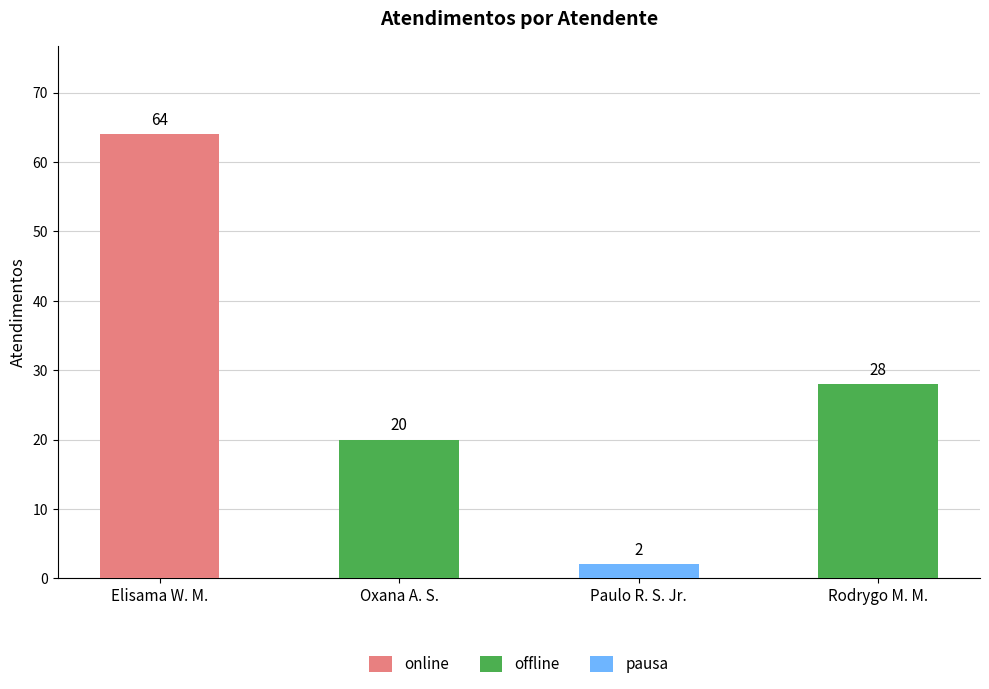

Reading right to left, transcribe all the data shown in this chart.

Rodrygo Moura Mujol=28	Paulo Roberto da Silva Junior=2	Oxana Andreli da Silva=20	Elisama Walter Machado=64